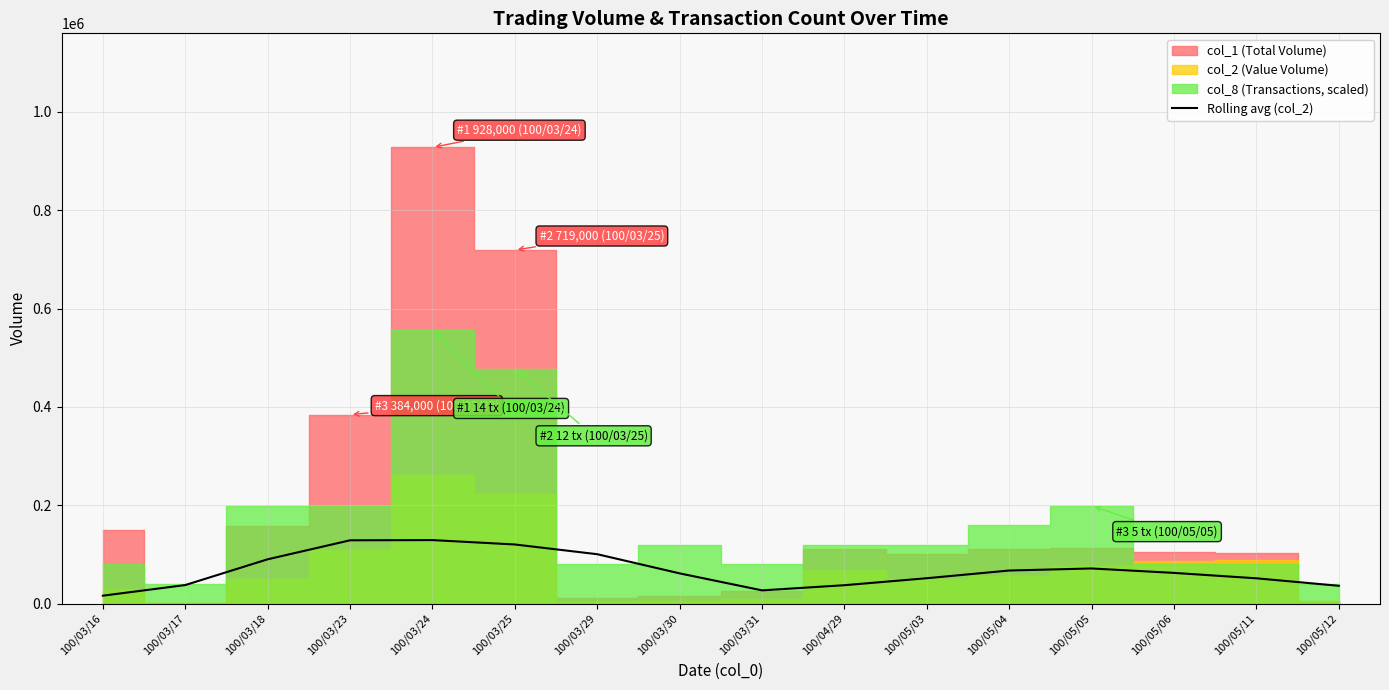

What is the value of the 8th point from the left?

61364